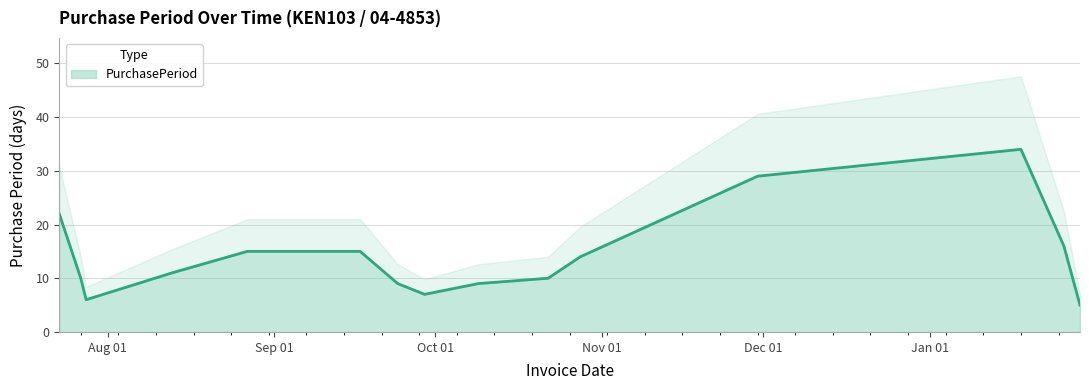

List the labels in order of value, largest first.

2016-01-18, 2015-11-30, 2015-07-23, 2015-09-17, 2015-08-13, 2015-08-27, 2015-10-22, 2015-10-09, 2016-01-26, 2015-09-24, 2015-10-28, 2015-09-29, 2015-07-27, 2016-01-29, 2015-07-28